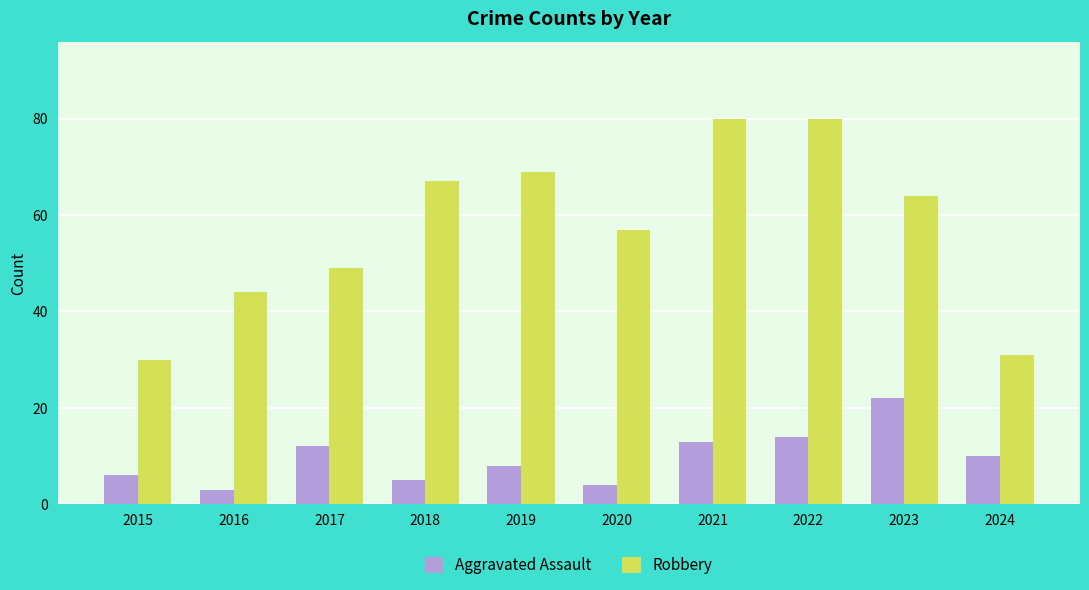

Which series has the largest range (max minus min)?

Robbery